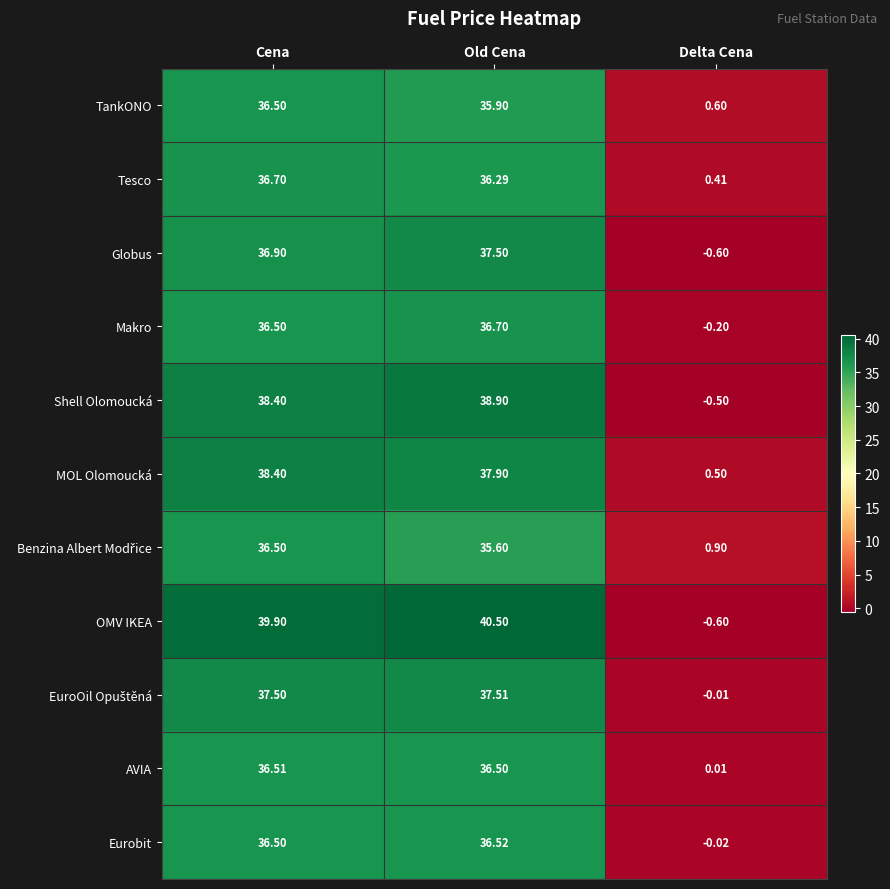

Rank the categories by AVIA value from lowest to highest.

Delta Cena, Old Cena, Cena